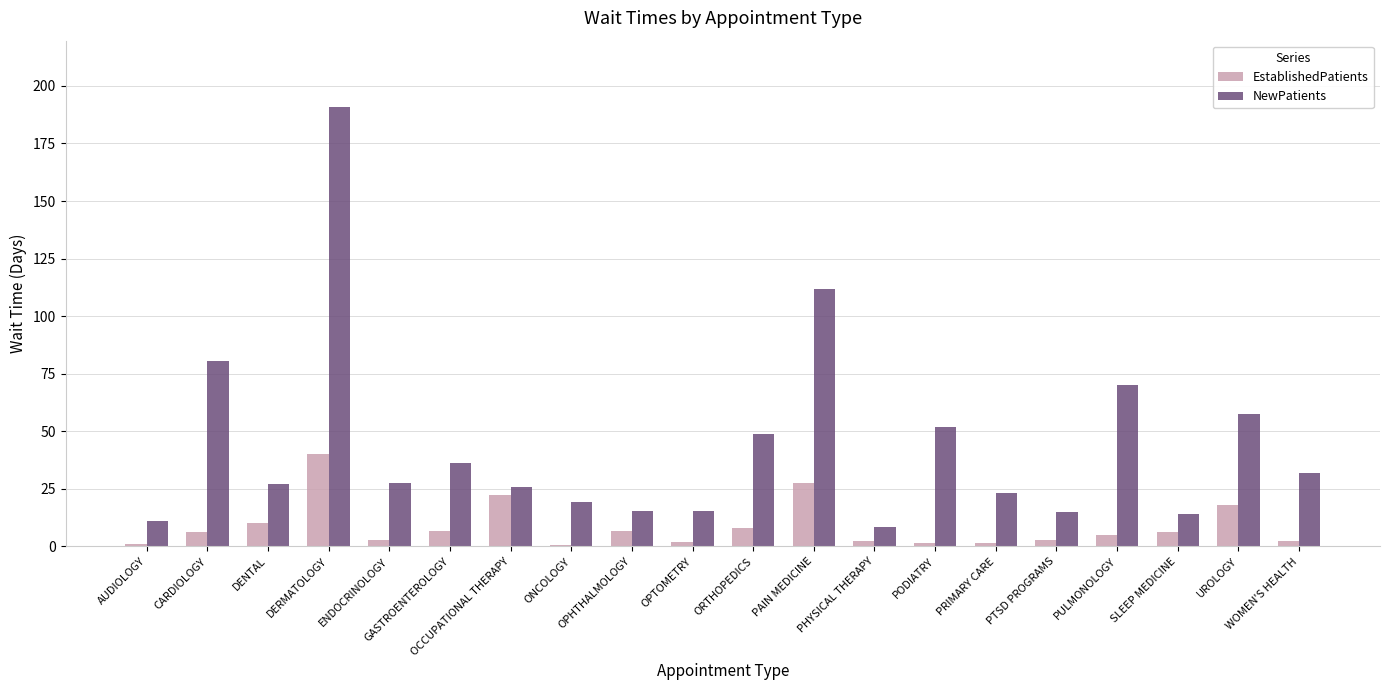

At which category does the chart reach its peak across all series?

DERMATOLOGY